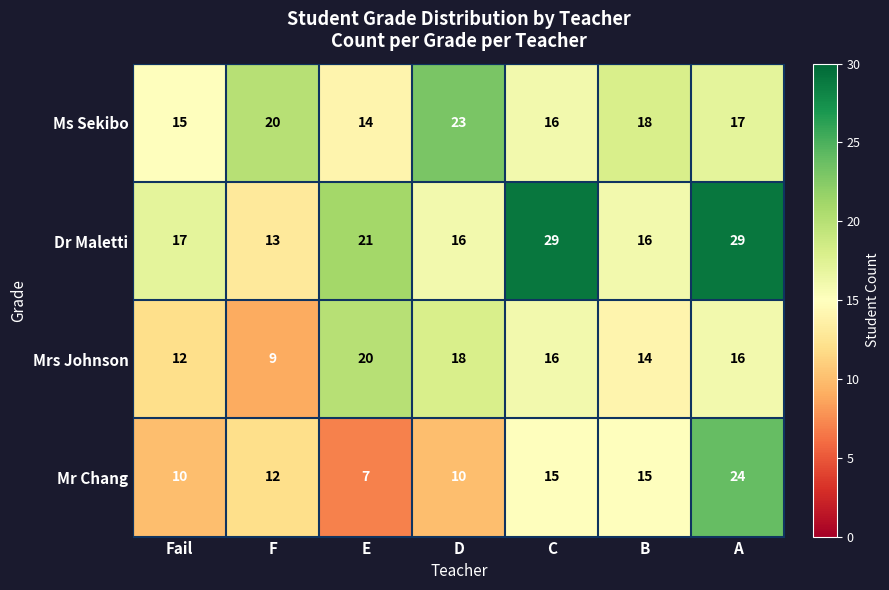

What is the approximate value of Ms Sekibo at A?

17